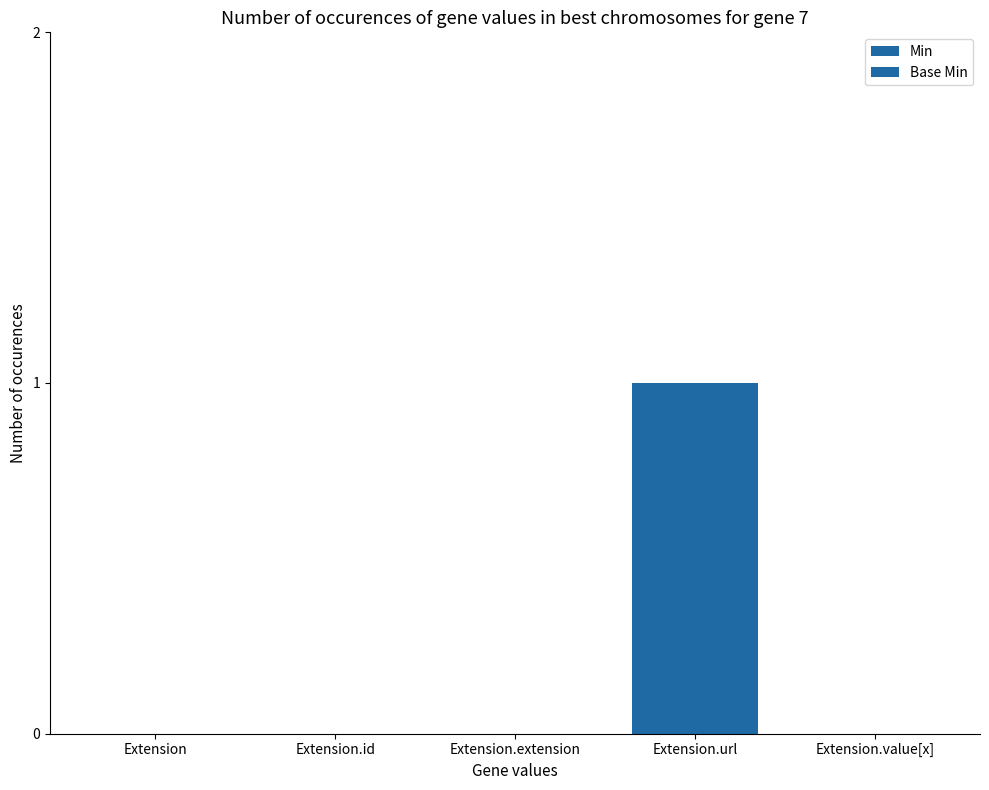

What is the sum of the Min values at Extension.extension and Extension.url?

1